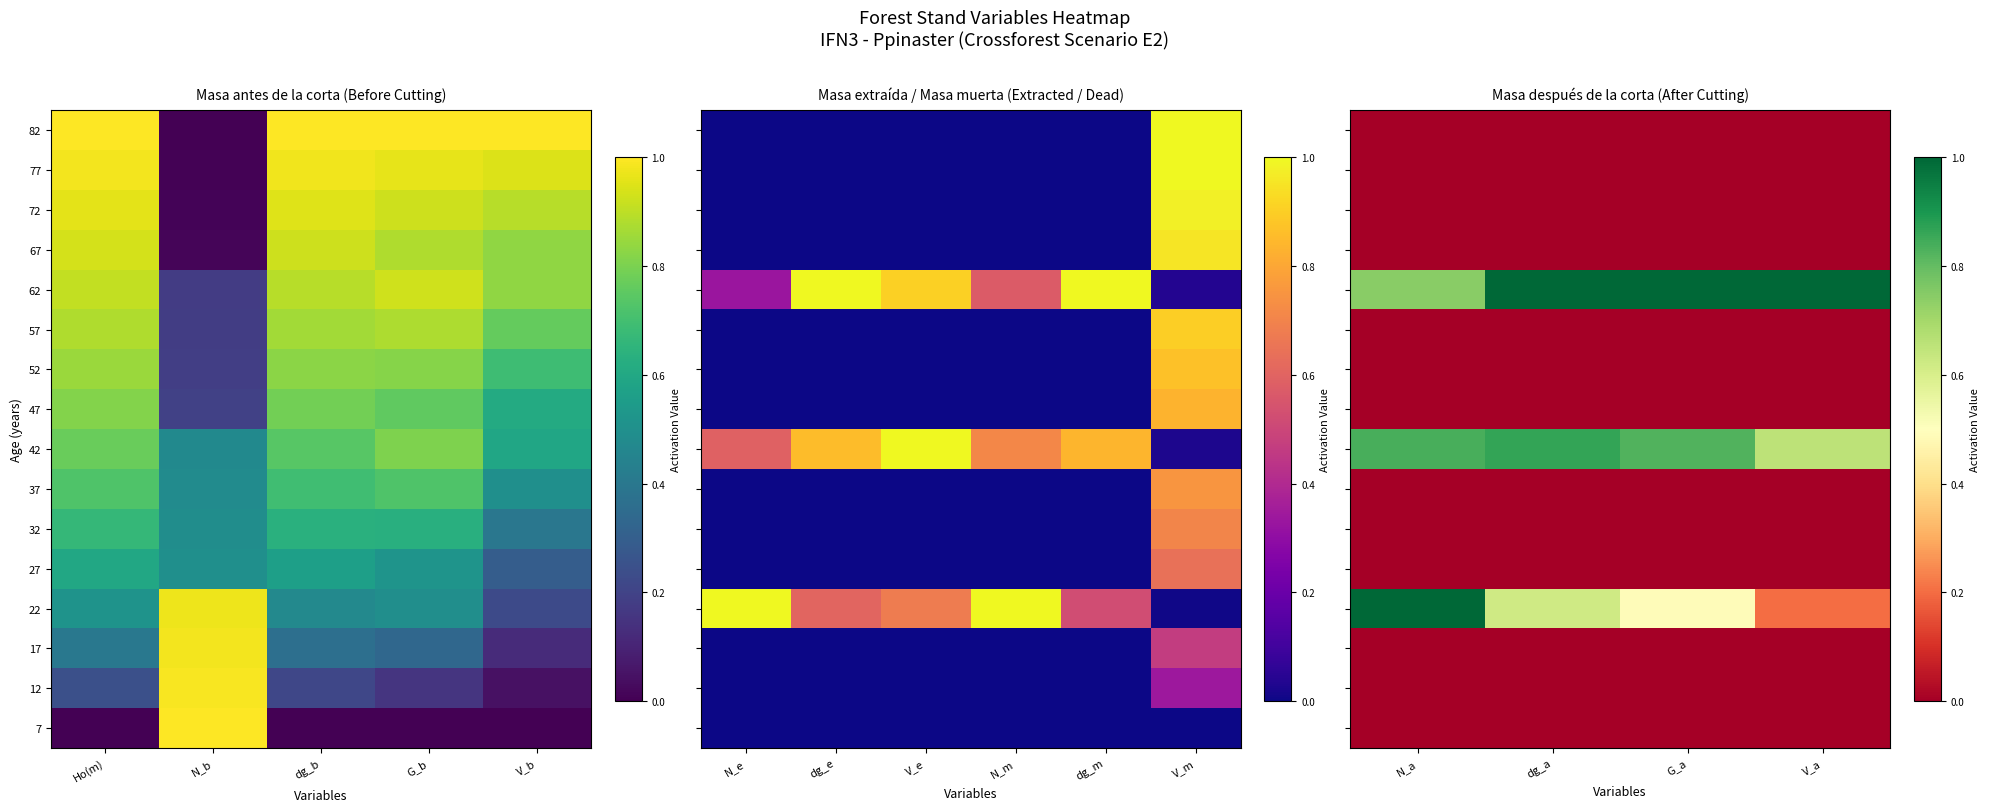

At which label does 32 reach its minimum?

N_a